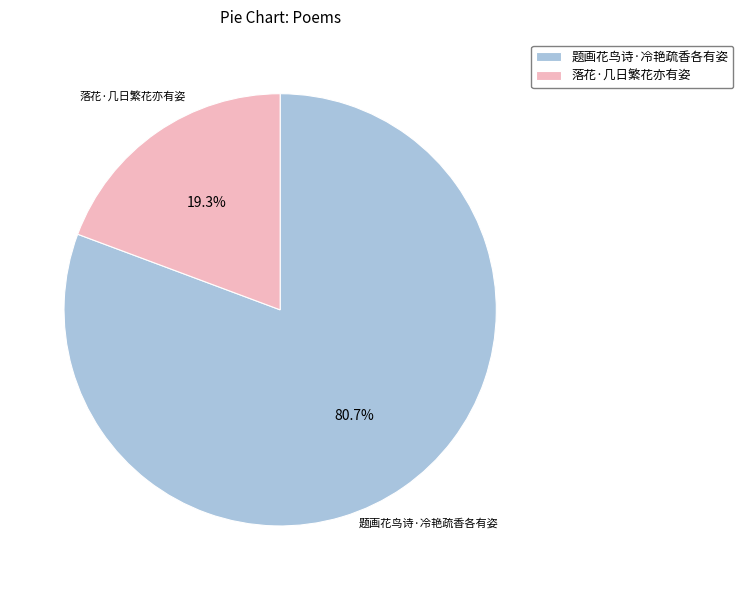

Which slice represents more than half of the pie?

题画花鸟诗·冷艳疏香各有姿